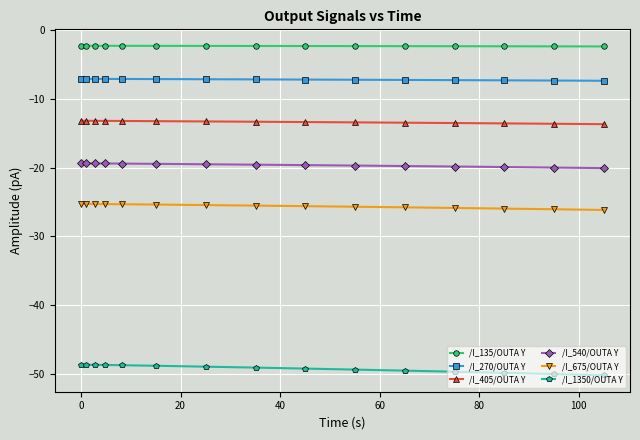

What is the value of the /I_1350/OUTA Y point at the 6th from the left?

-48.9